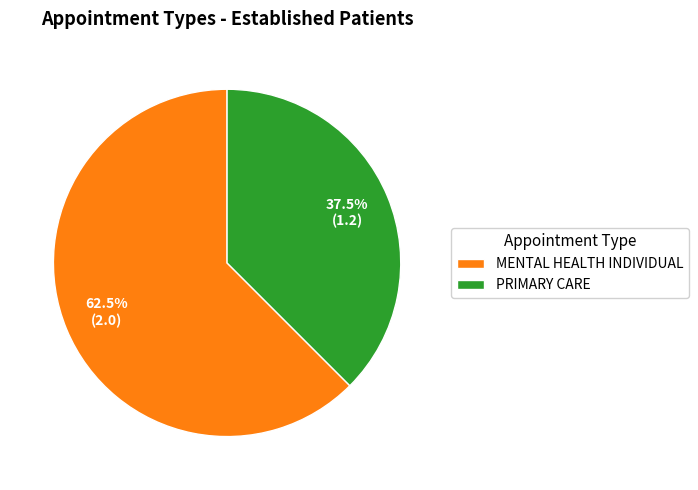

What is the smallest slice in the pie chart?

PRIMARY CARE